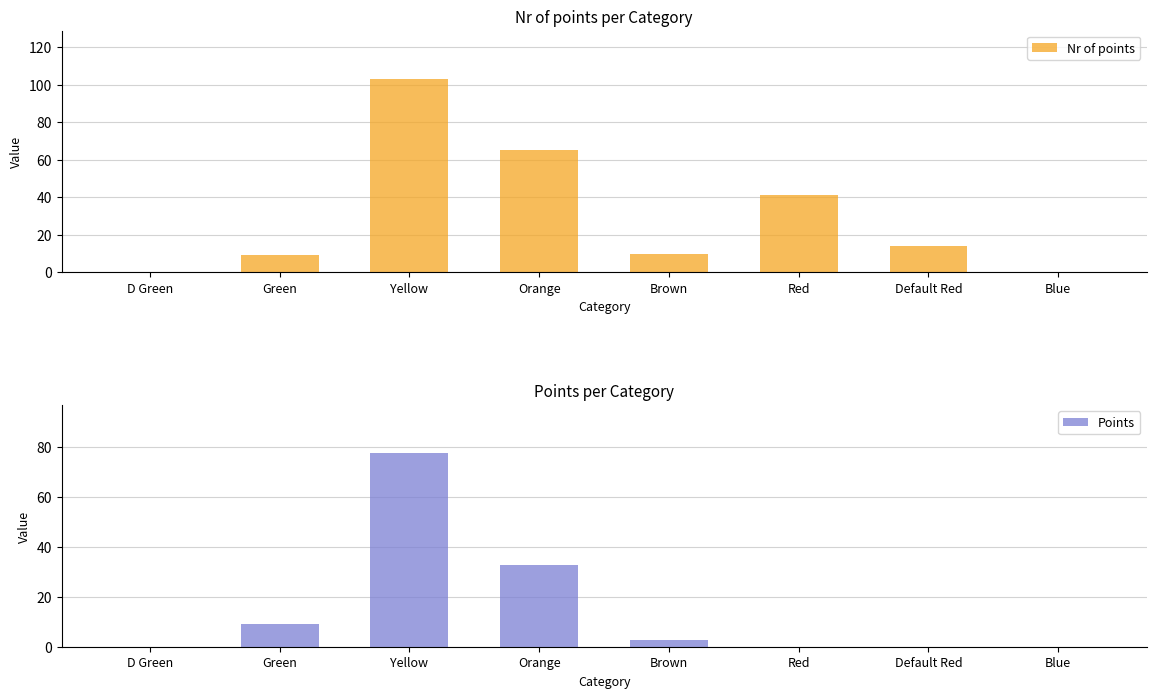

At which label is Points closest to 38?

Orange